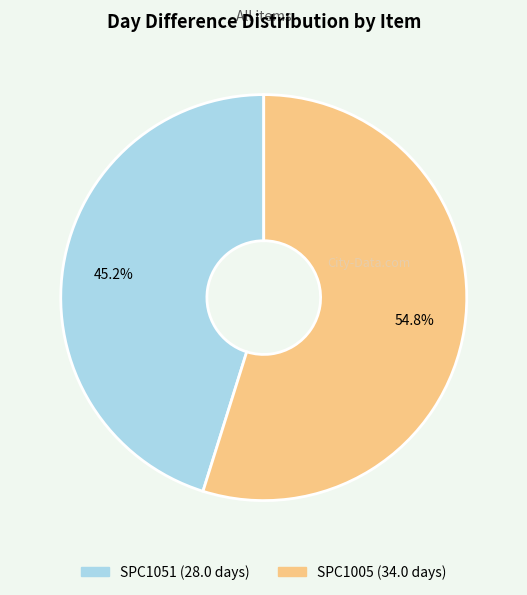

The SPC1051 slice represents 45% of the pie. True or false?

True